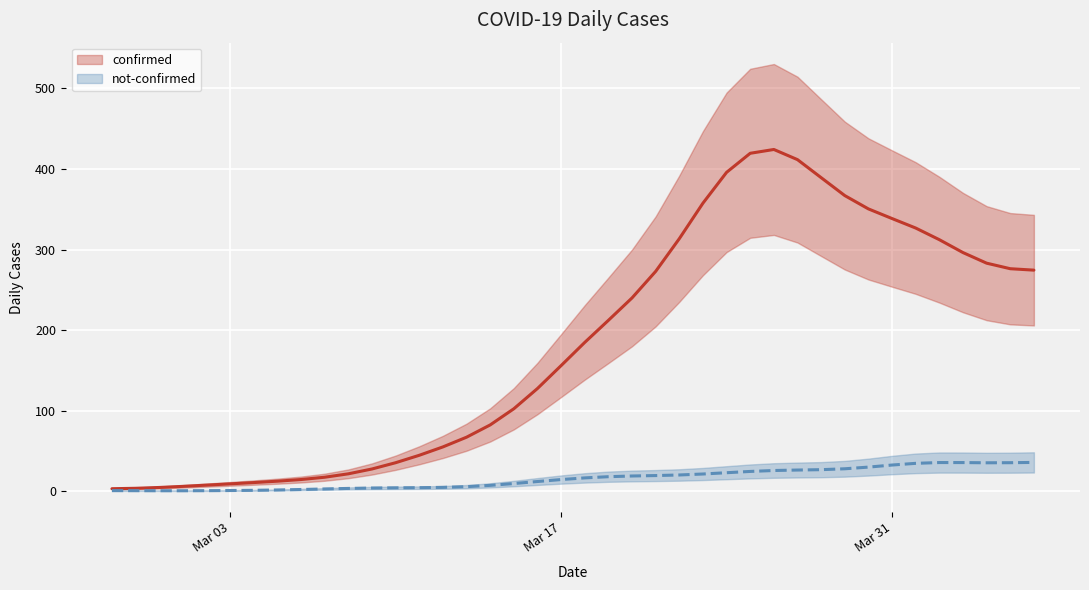

Is the value of not-confirmed at 2020-03-03 greater than the value of confirmed at 2020-03-04?

No